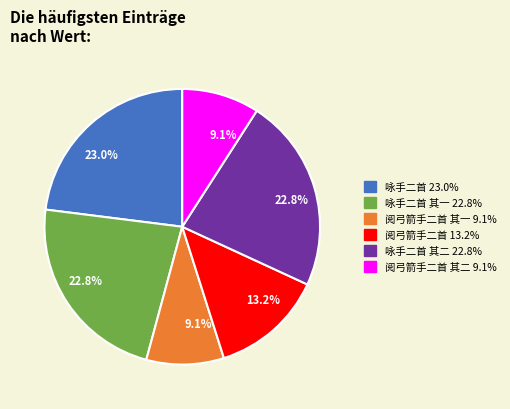

Is there a majority slice in this chart?

No